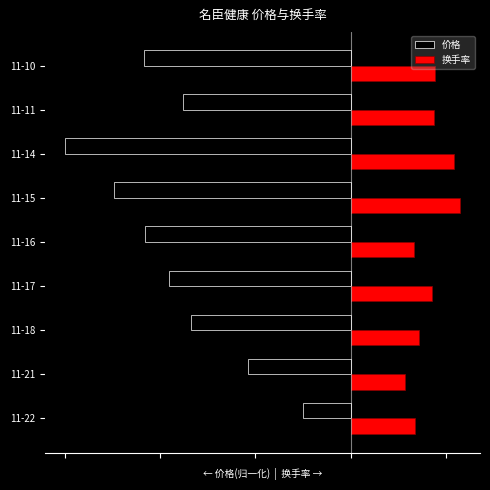

What is the difference between the maximum and minimum values in the 换手率 series?

1.2